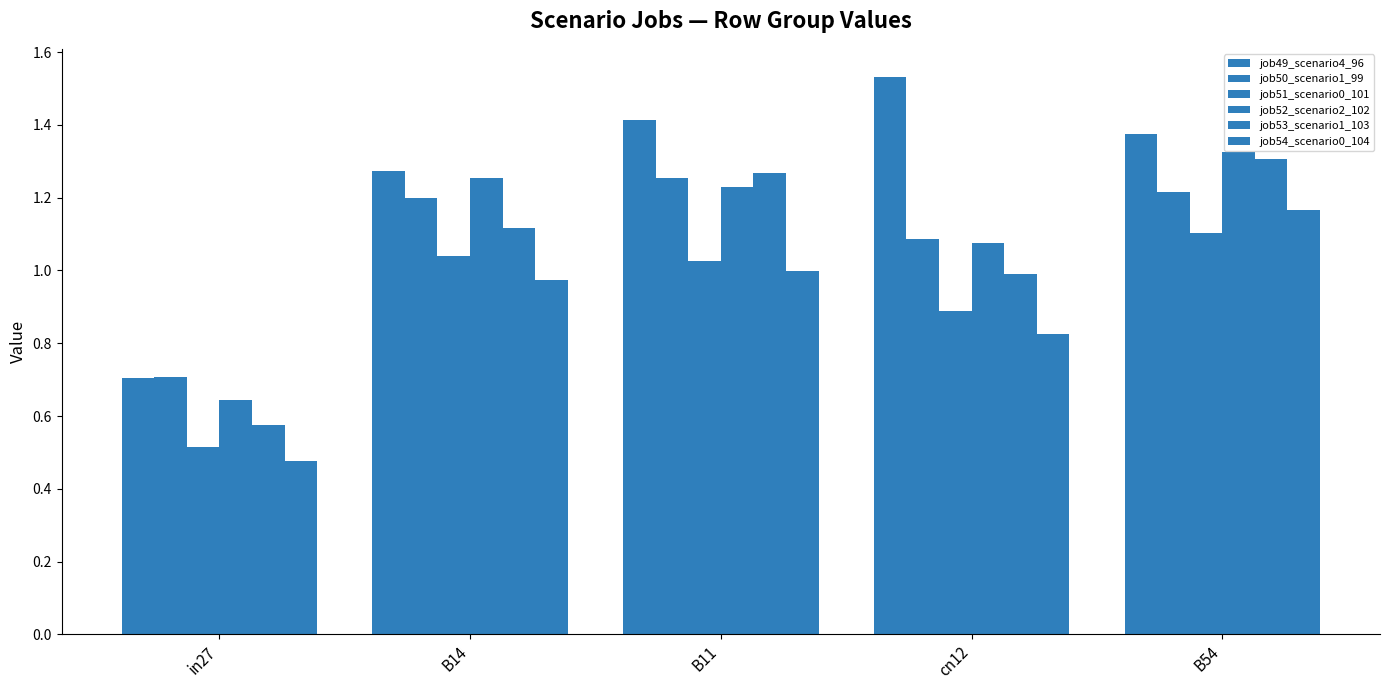

What is the label of the 5th bar from the left?

B54